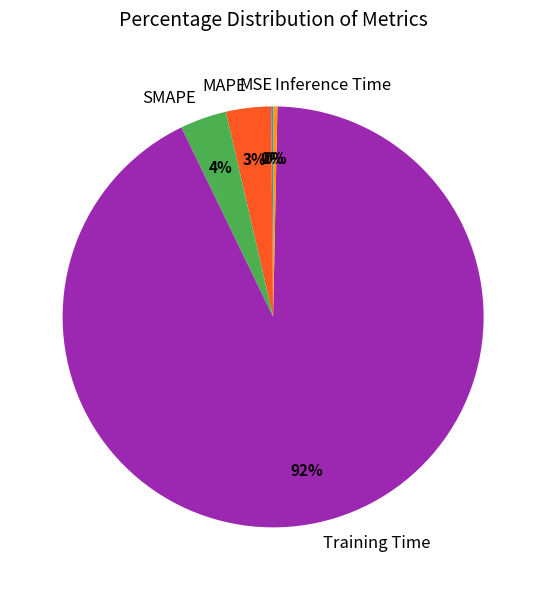

Which has a higher value, Training Time or Inference Time?

Training Time